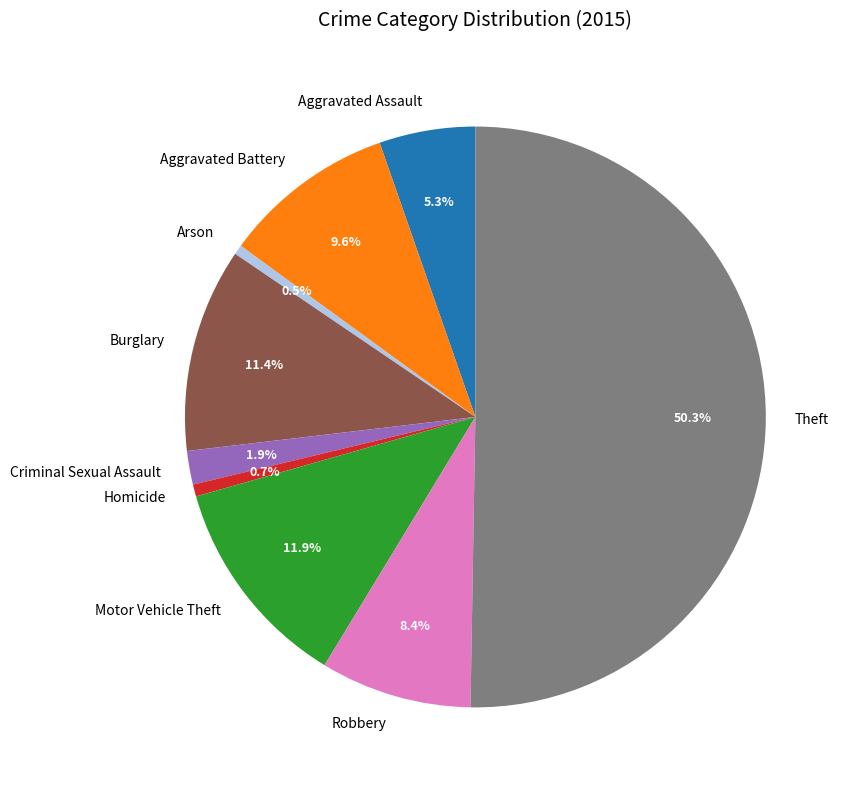

Between Arson and Criminal Sexual Assault, which is larger?

Criminal Sexual Assault